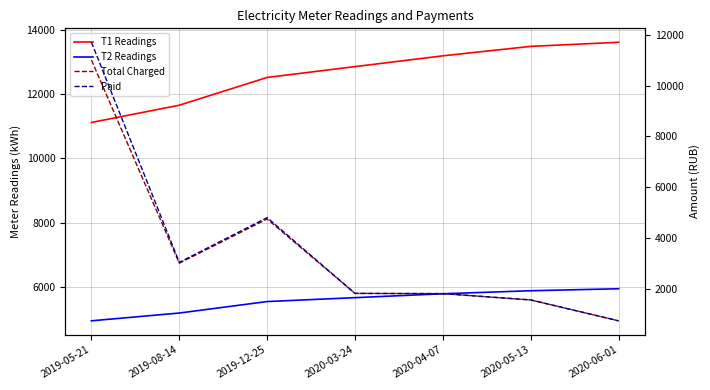

Reading left to right, list all the values displayed in this chart.

T1 Readings: 11118.0	11655.0	12518.0	12855.0	13190.0	13484.0	13612.0
T2 Readings: 4951.0	5193.0	5550.0	5671.0	5792.0	5886.0	5948.0
Total Charged: 11017.1	2999.2	4742.4	1807.2	1798.2	1548.5	725.4
Paid: 11717.1	3032.5	4797.1	1807.2	1798.2	1549.1	725.4